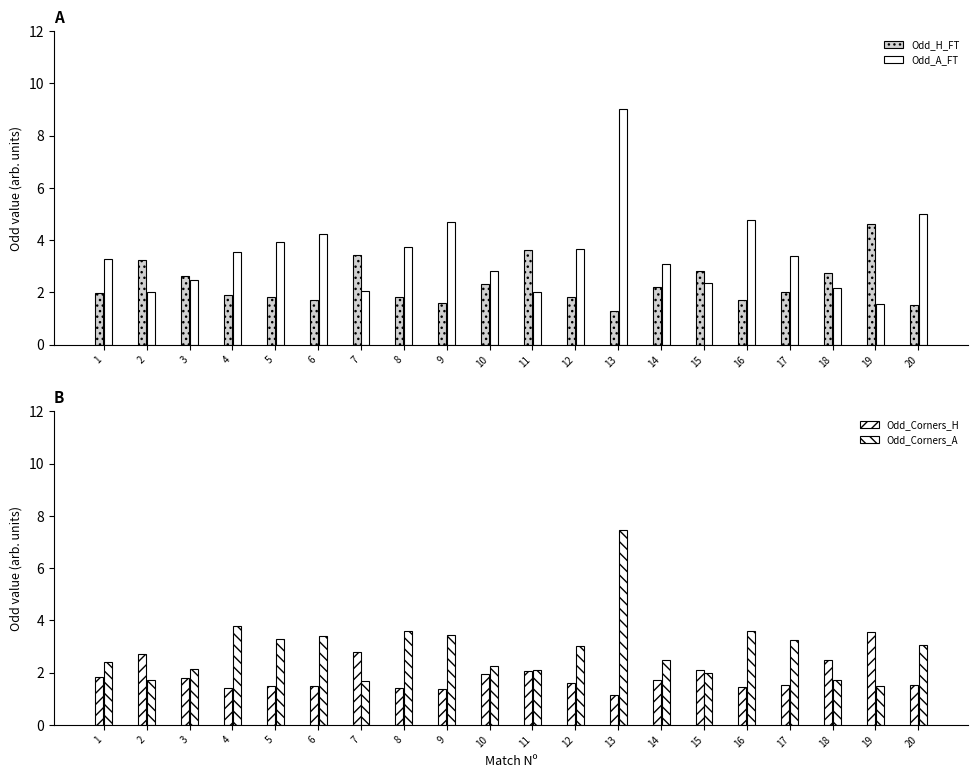

Read the Odd_Corners_A value at 15.

2.0